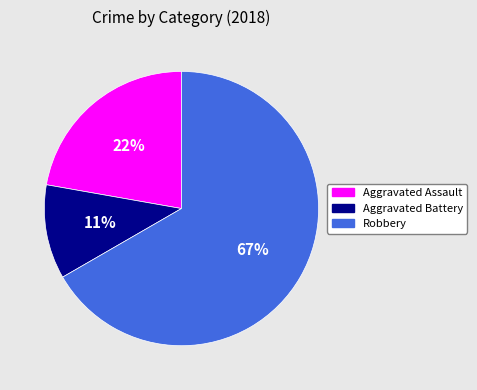

To the nearest percent, what is the difference between the largest and smallest slice percentages?

56%